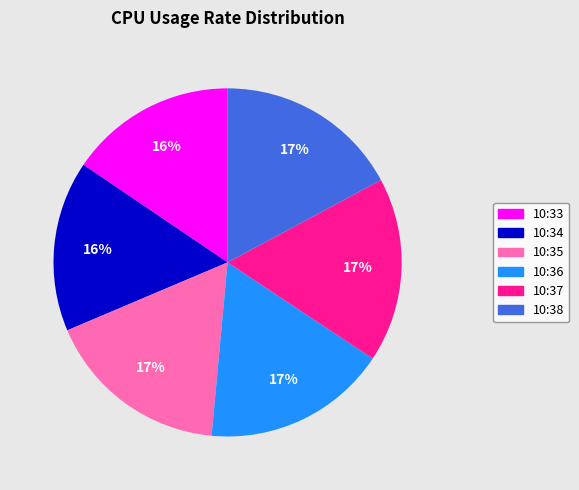

The 10:38 slice represents 17% of the pie. True or false?

True